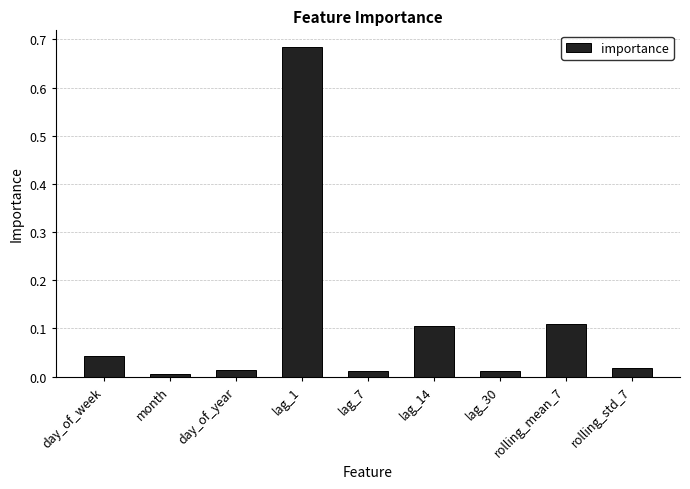

Count the number of data series in this chart.

1